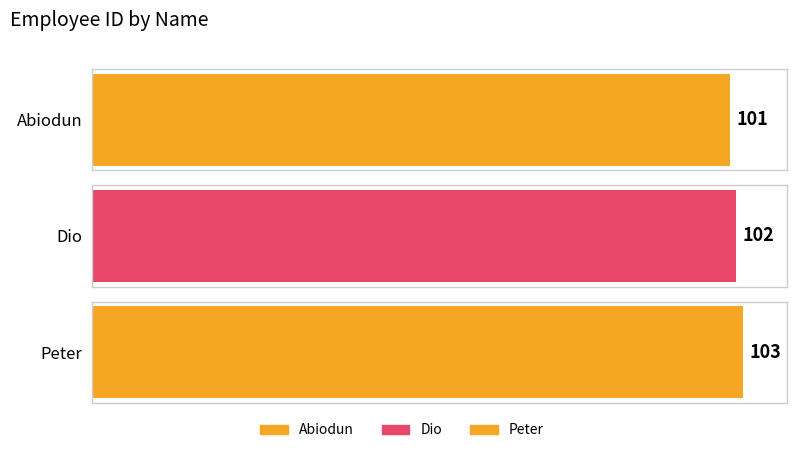

Rank the categories by value from highest to lowest.

Peter, Dio, Abiodun